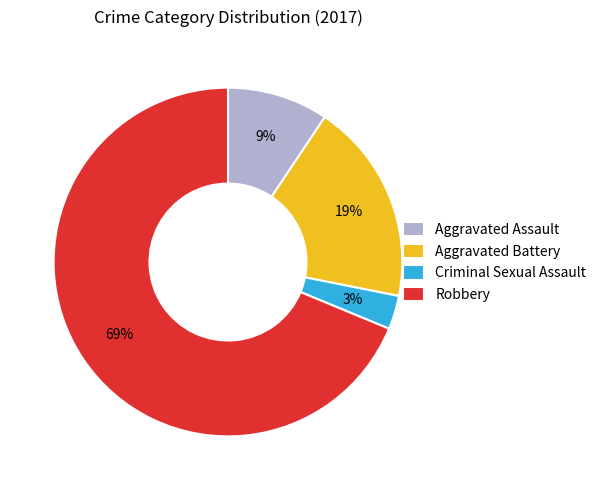

To the nearest percent, what is the average slice percentage?

25%